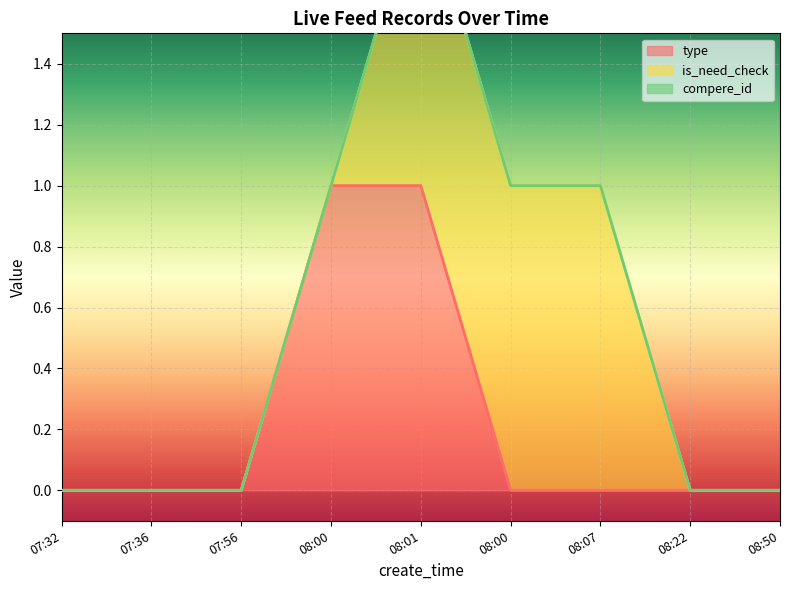

True or false: is_need_check has a value of 1 at 08:01.

False